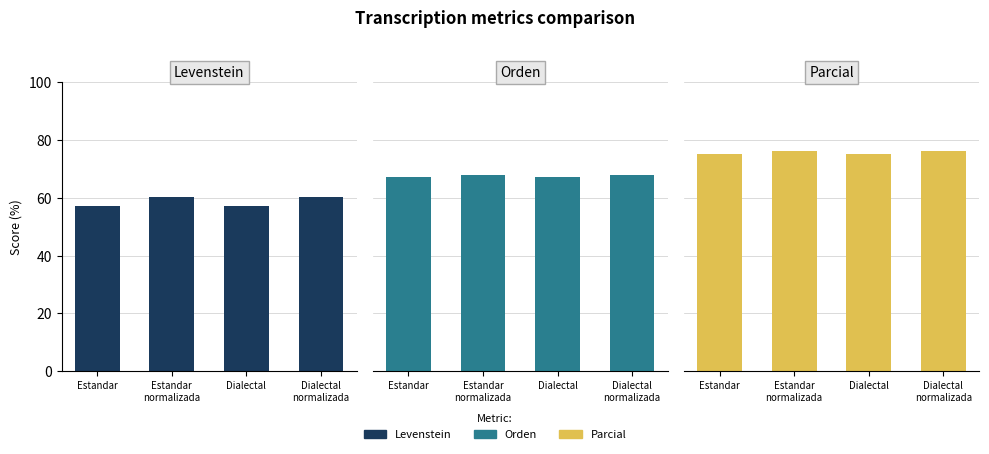

Which has a higher value, Estandar or Dialectal?

Estandar